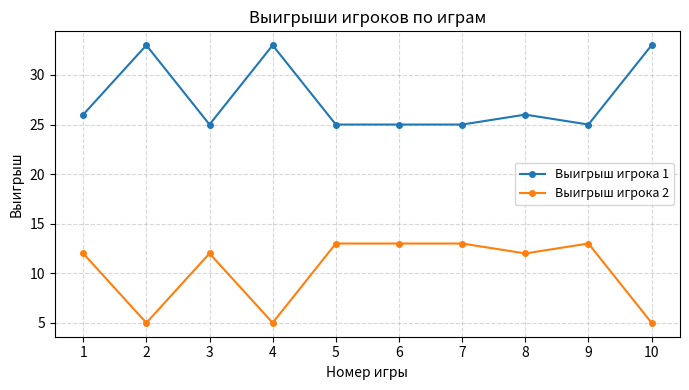

Where is the first local minimum for Выигрыш игрока 1?

3